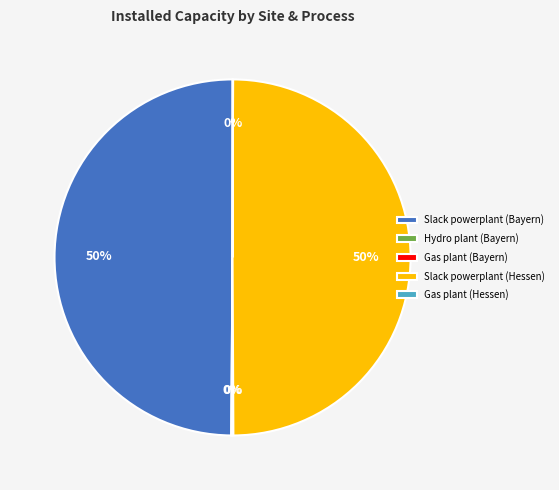

Combined, do Slack powerplant (Hessen) and Slack powerplant (Bayern) account for over 50%?

Yes